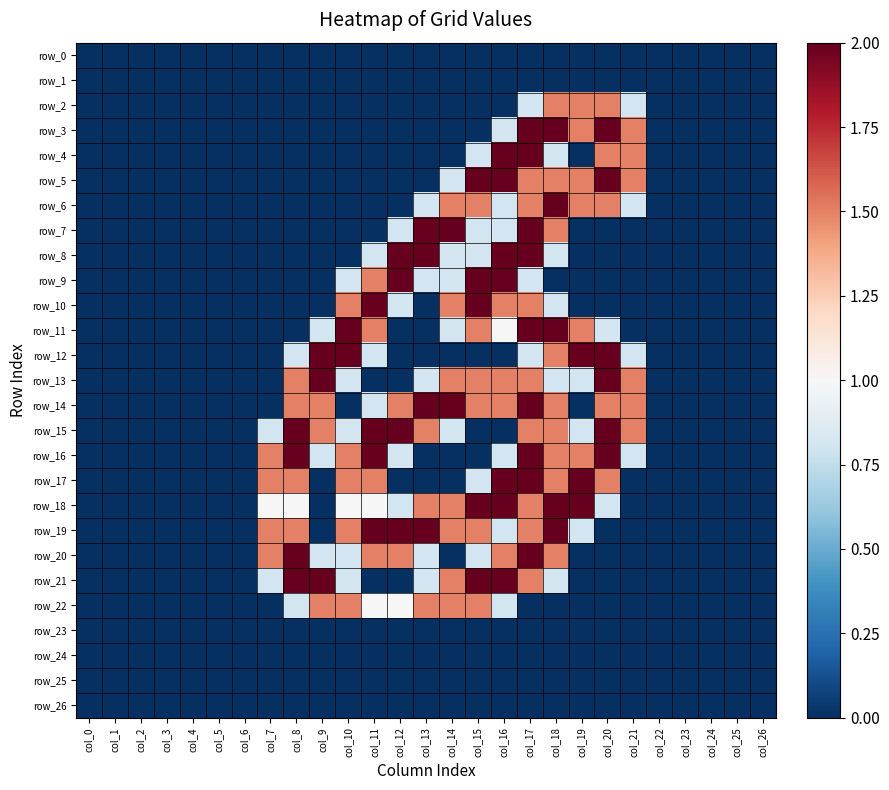

At how many categories does at least one series exceed 1?

15